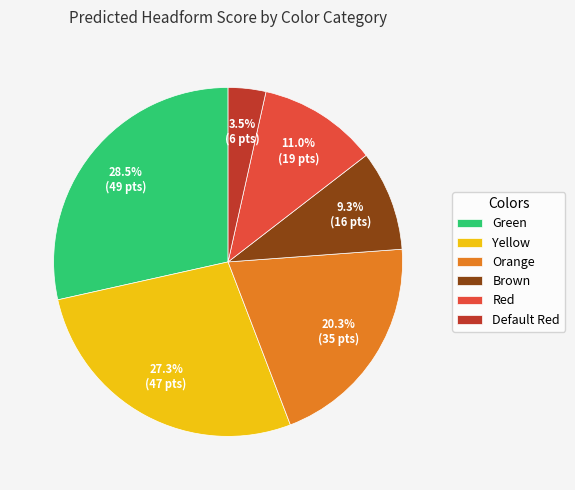

Which has a higher value, Brown or Orange?

Orange